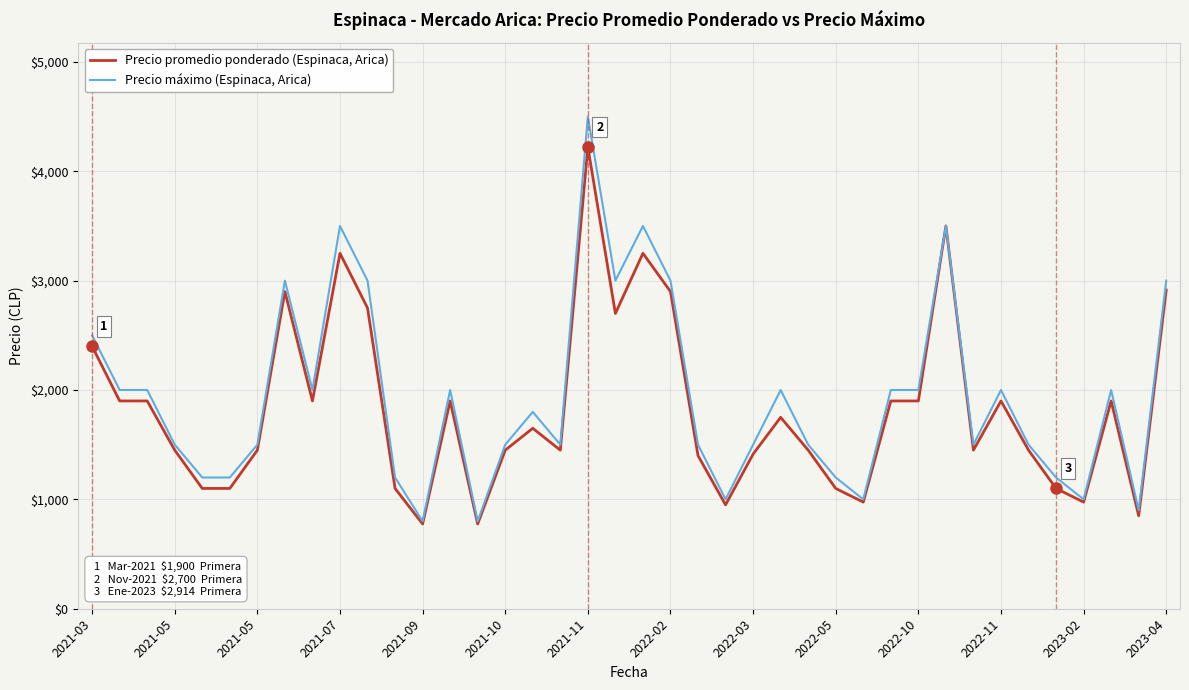

Rank the series by their maximum value, from lowest to highest.

Precio promedio ponderado (Espinaca, Arica), Precio máximo (Espinaca, Arica)